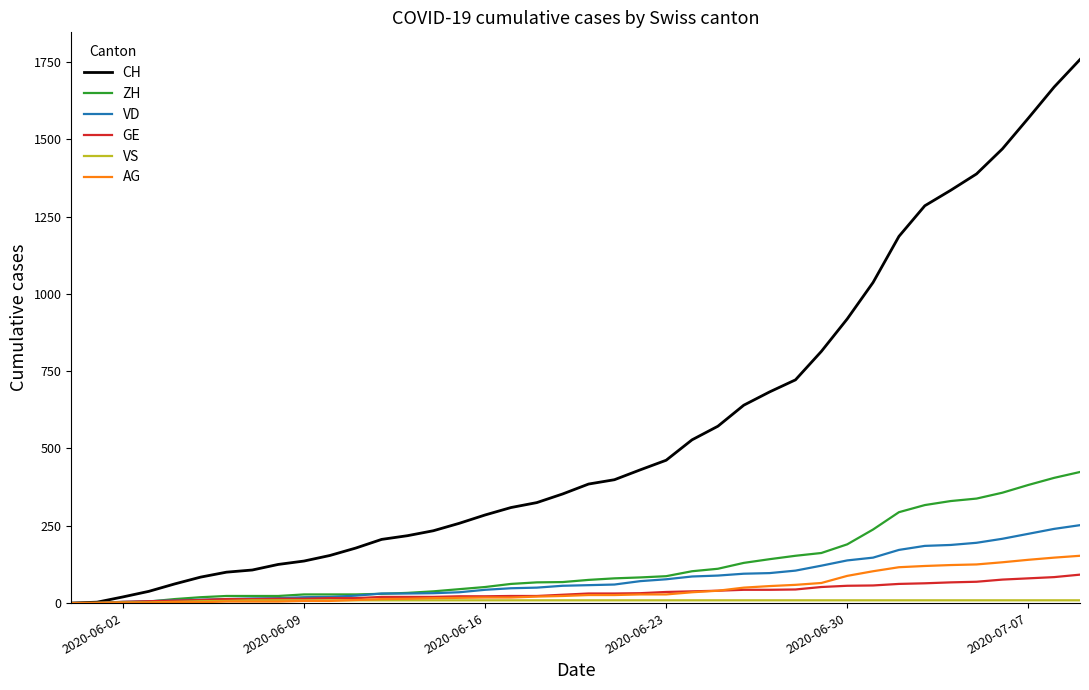

Count the number of categories in the chart.

40